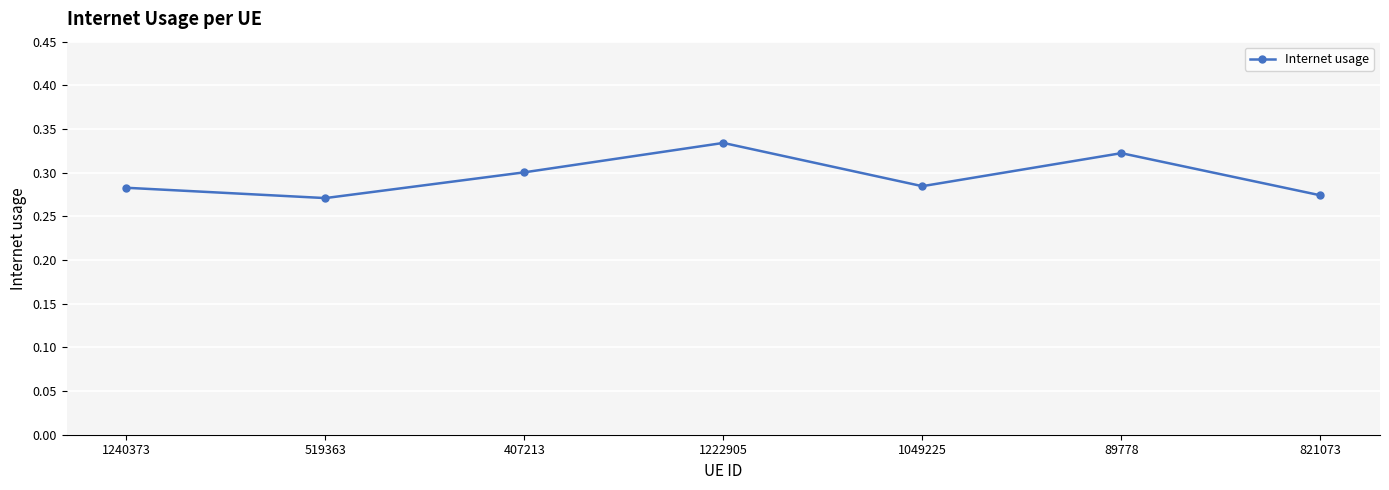

Count the values in the range 0 to 1.

7